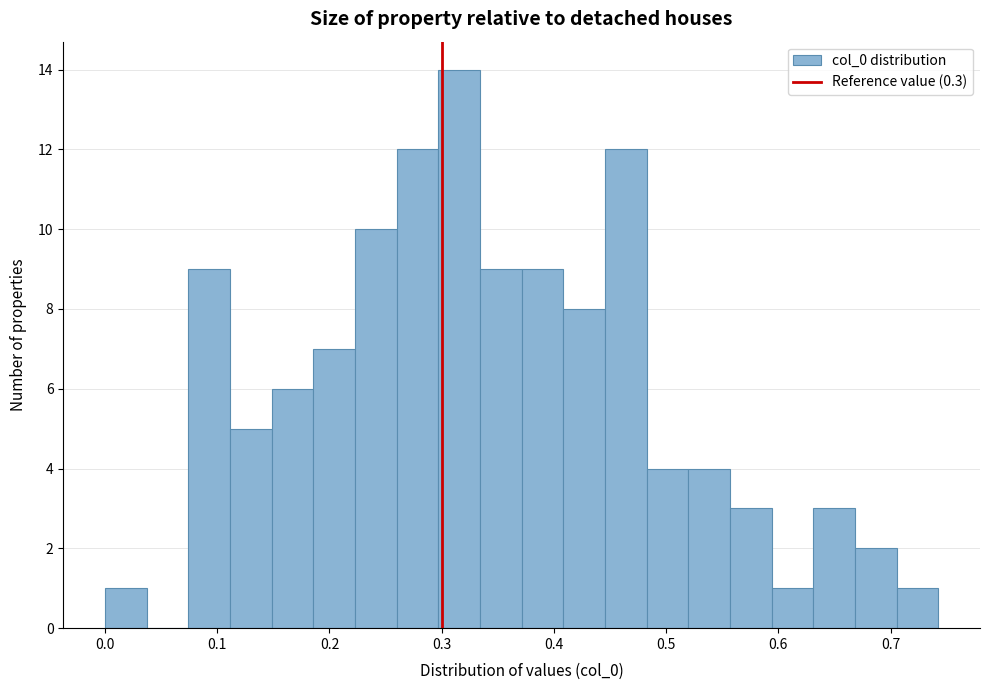

Around what value on the x-axis is the tallest bar? Give the approximate position of its centre, as read against the axis.

0.32